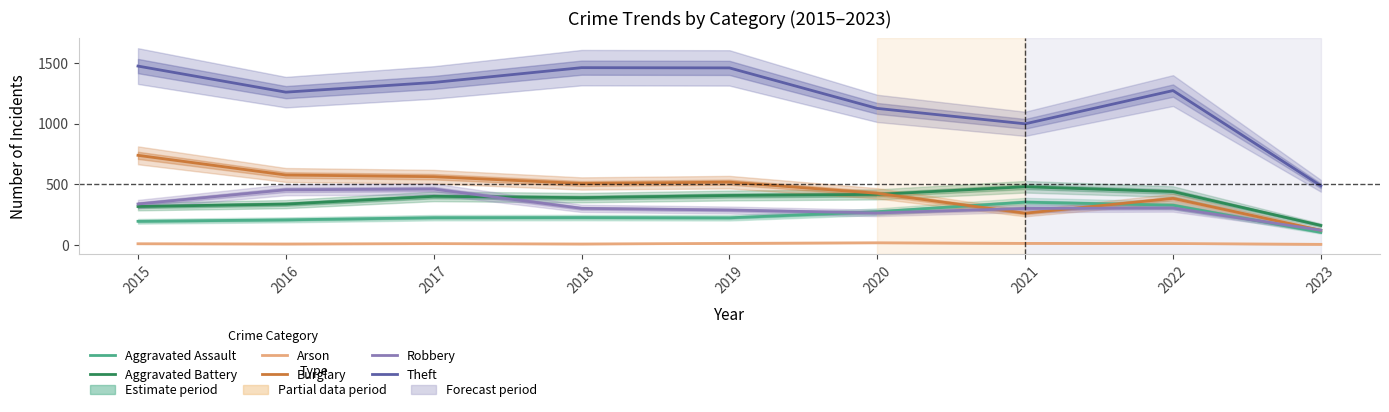

True or false: Aggravated Assault has more than 0 interior local peaks.

True